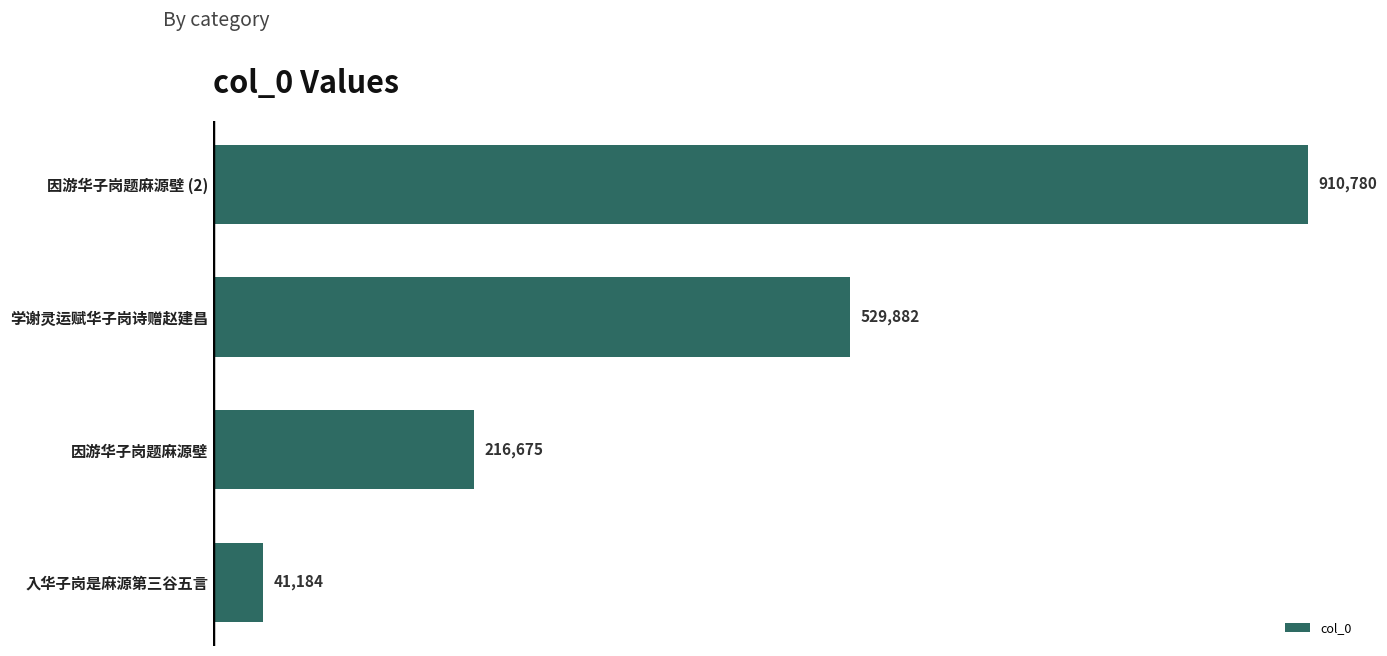

Which has a higher value, 学谢灵运赋华子岗诗赠赵建昌 or 因游华子岗题麻源壁?

学谢灵运赋华子岗诗赠赵建昌